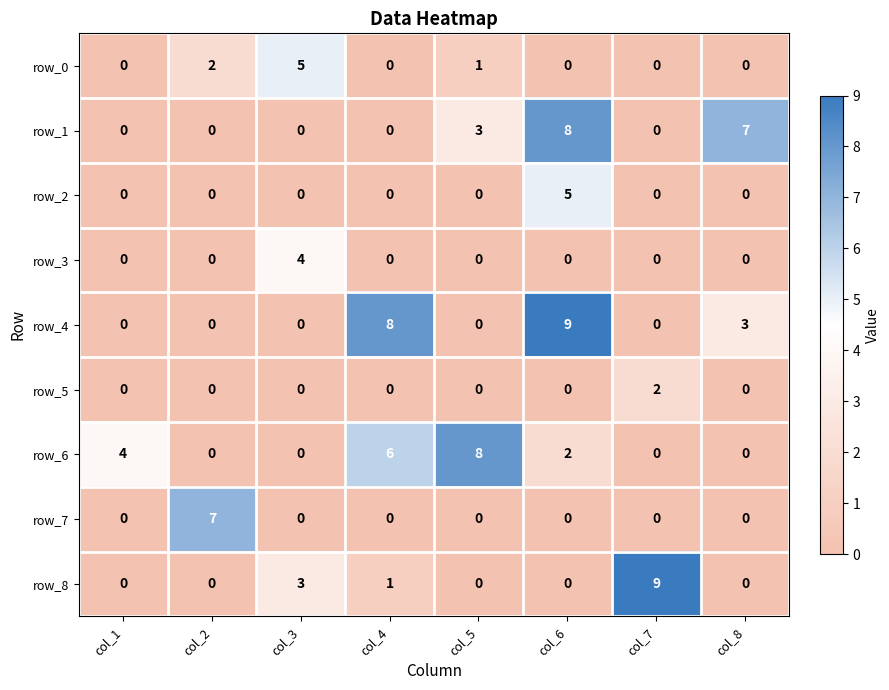

Reading right to left, list all the values displayed in this chart.

row_0: col_8=0	col_7=0	col_6=0	col_5=1	col_4=0	col_3=5	col_2=2	col_1=0
row_1: col_8=7	col_7=0	col_6=8	col_5=3	col_4=0	col_3=0	col_2=0	col_1=0
row_2: col_8=0	col_7=0	col_6=5	col_5=0	col_4=0	col_3=0	col_2=0	col_1=0
row_3: col_8=0	col_7=0	col_6=0	col_5=0	col_4=0	col_3=4	col_2=0	col_1=0
row_4: col_8=3	col_7=0	col_6=9	col_5=0	col_4=8	col_3=0	col_2=0	col_1=0
row_5: col_8=0	col_7=2	col_6=0	col_5=0	col_4=0	col_3=0	col_2=0	col_1=0
row_6: col_8=0	col_7=0	col_6=2	col_5=8	col_4=6	col_3=0	col_2=0	col_1=4
row_7: col_8=0	col_7=0	col_6=0	col_5=0	col_4=0	col_3=0	col_2=7	col_1=0
row_8: col_8=0	col_7=9	col_6=0	col_5=0	col_4=1	col_3=3	col_2=0	col_1=0